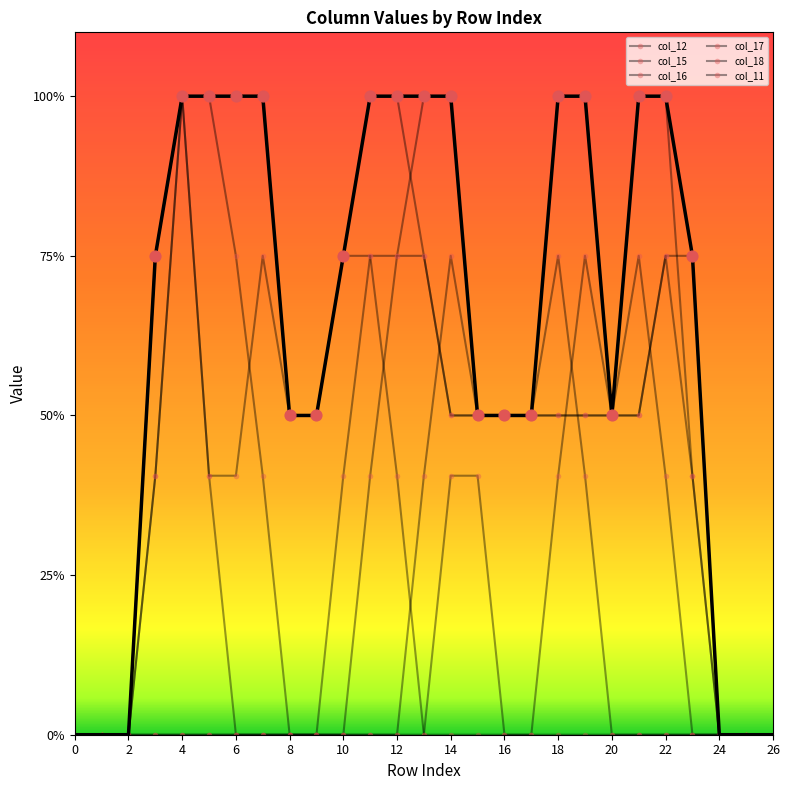

What are all the series names shown in the legend?

col_12, col_15, col_16, col_17, col_18, col_11